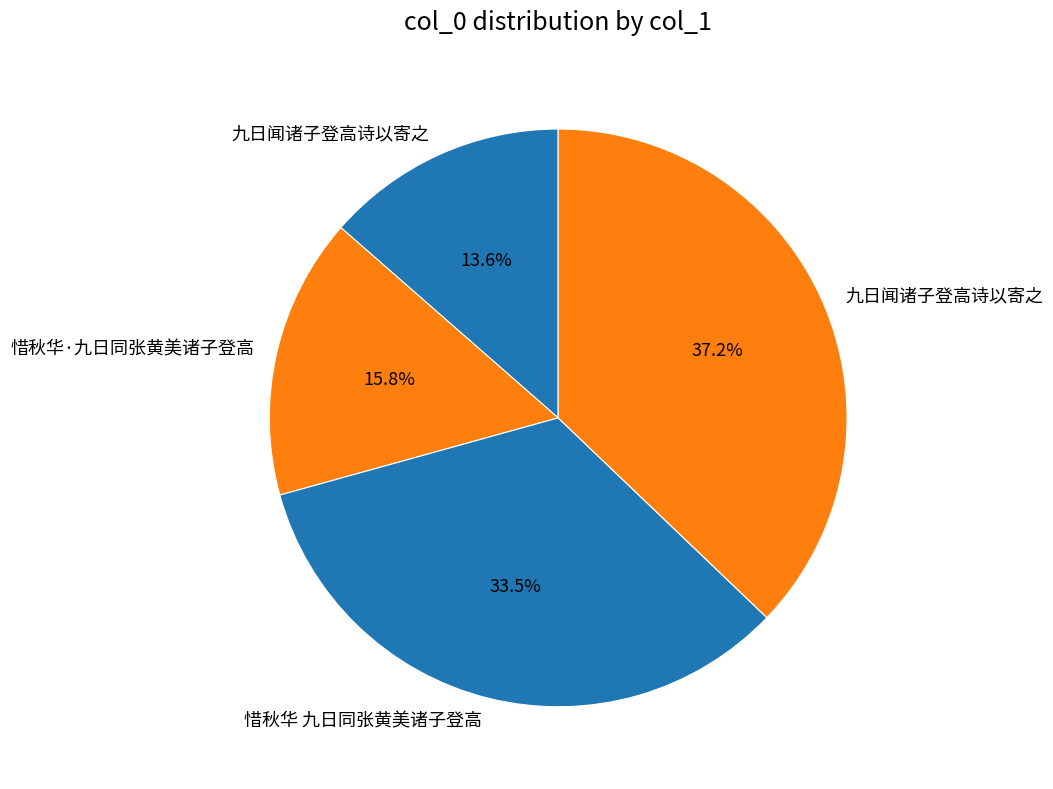

What is the largest slice in the pie chart?

九日闻诸子登高诗以寄之